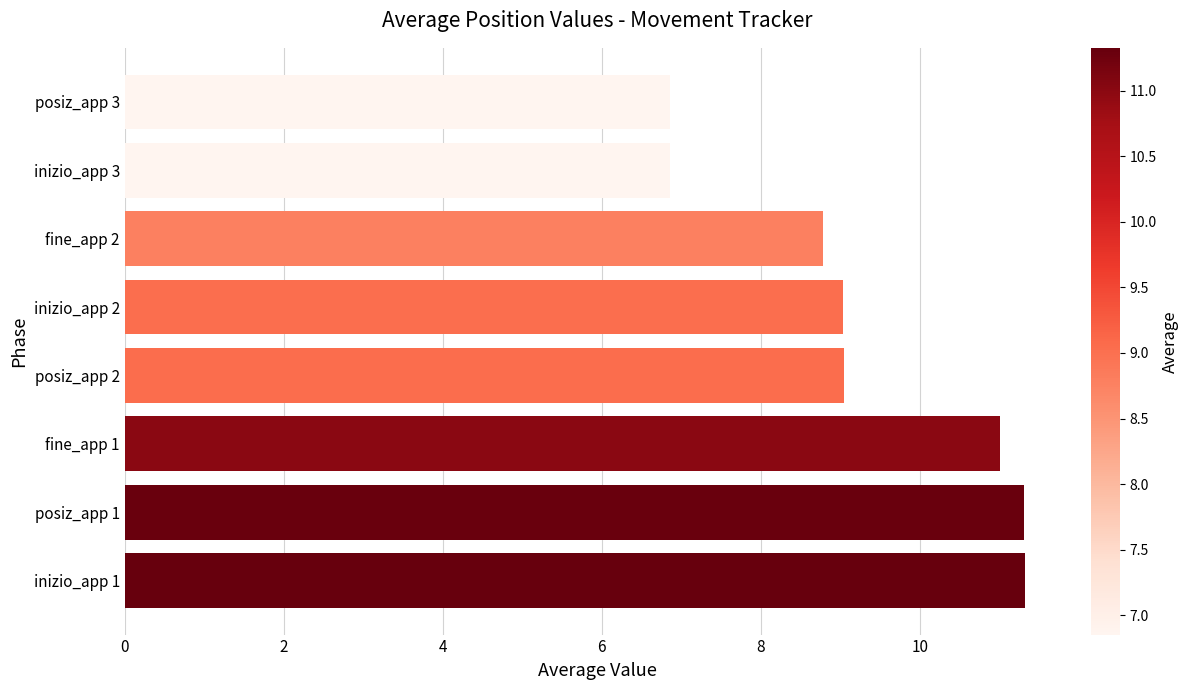

What is the change in value from posiz_app 2 to inizio_app 3?

-2.2